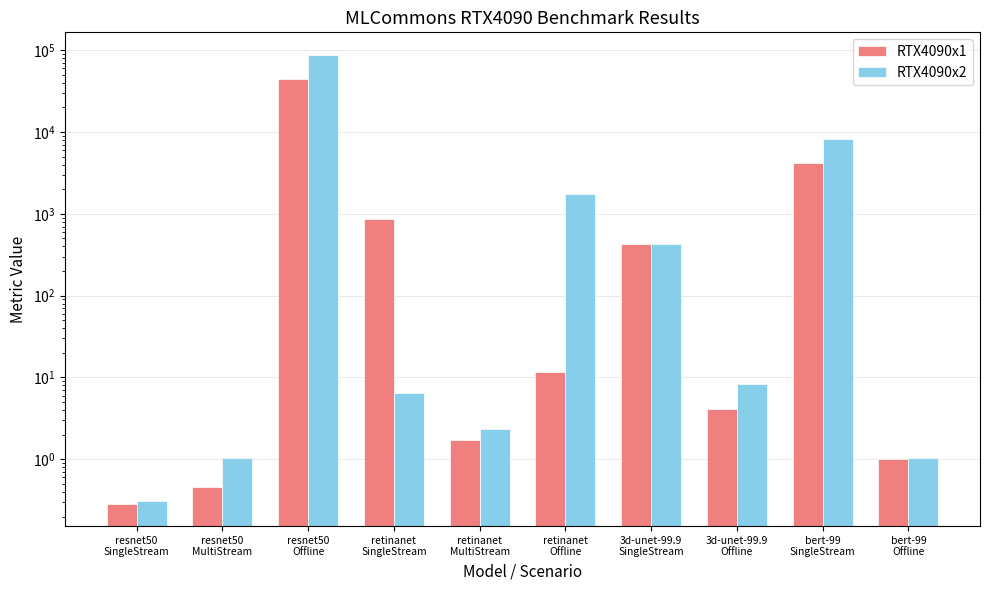

The RTX4090x2 series shows 2.4 at retinanet
MultiStream. True or false?

True